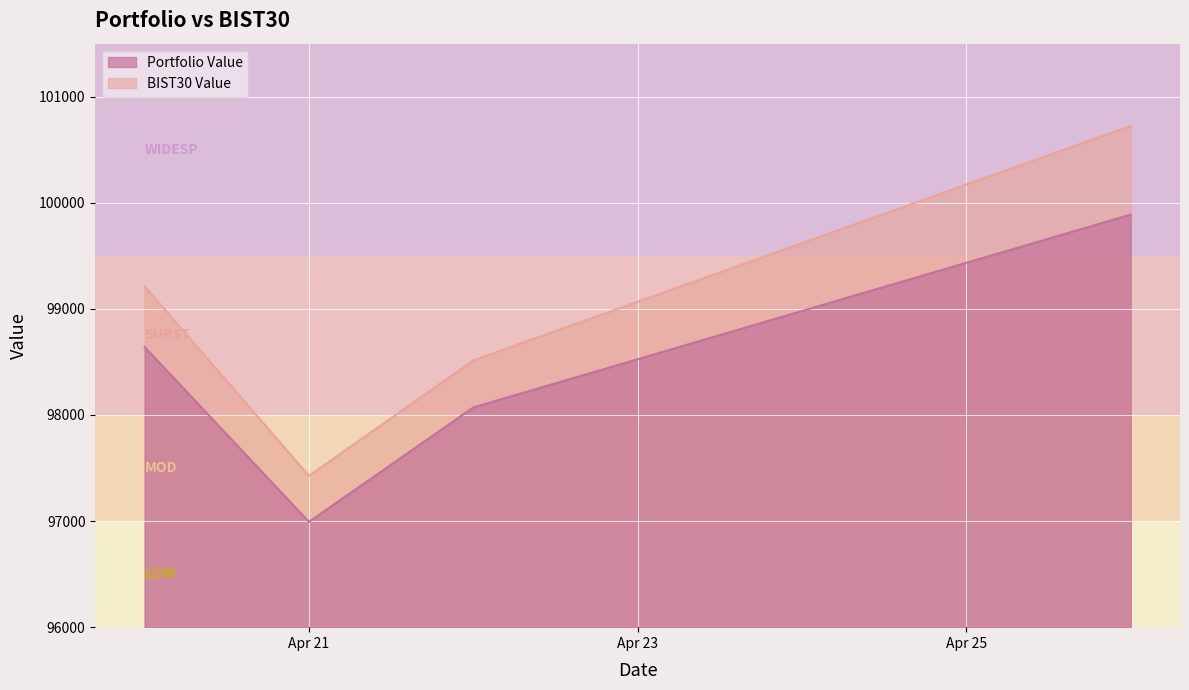

At 2021-04-20, list the series in order from largest to smallest.

BIST30 Value, Portfolio Value